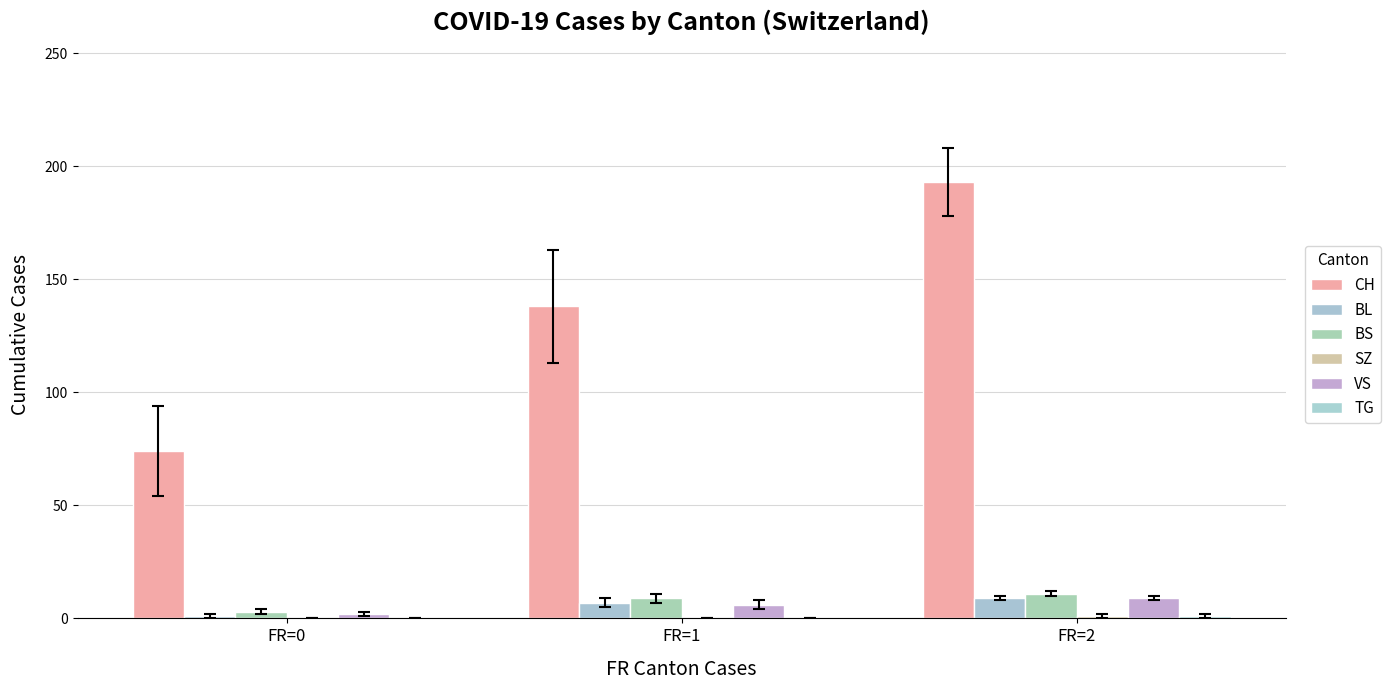

How many groups of bars are there?

3